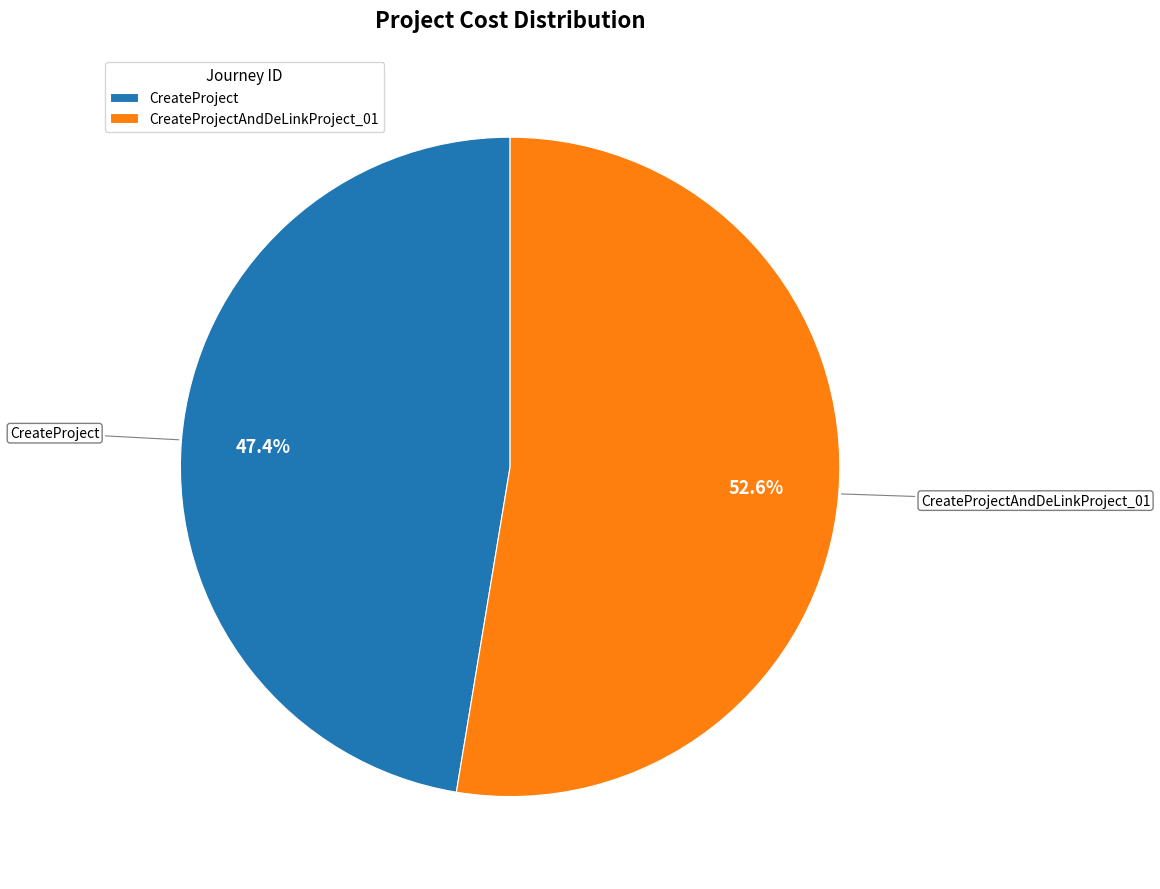

What is the ratio of the value at CreateProject to the value at CreateProjectAndDeLinkProject_01?

0.9